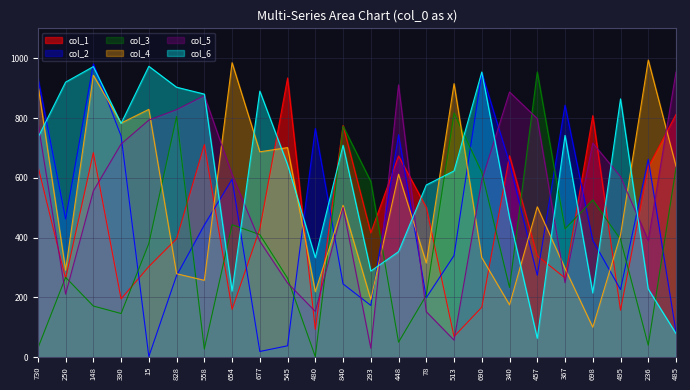

What is the difference between the col_3 values at 367 and 236?

389